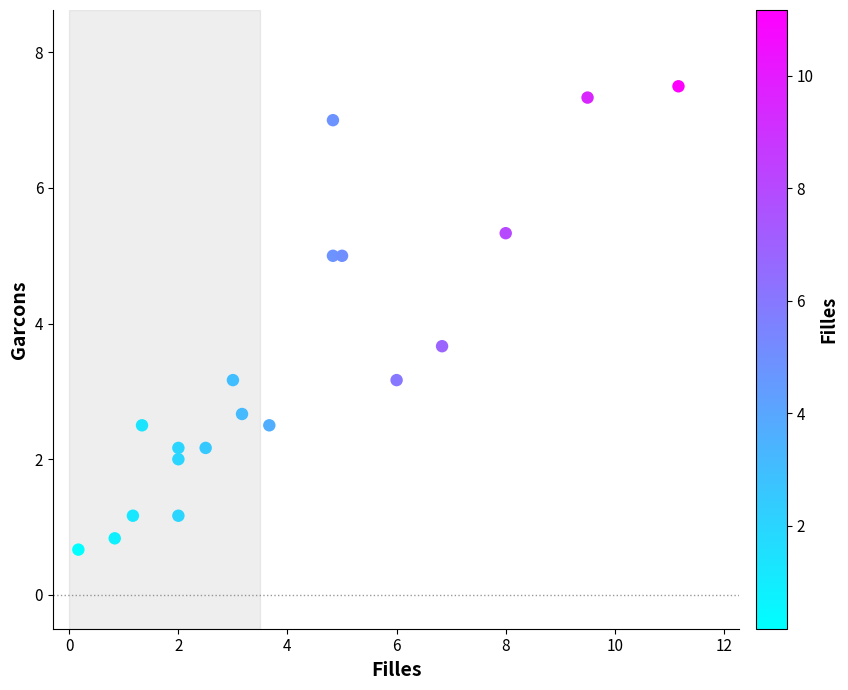

What is the range of Y values (max minus min)?

6.8